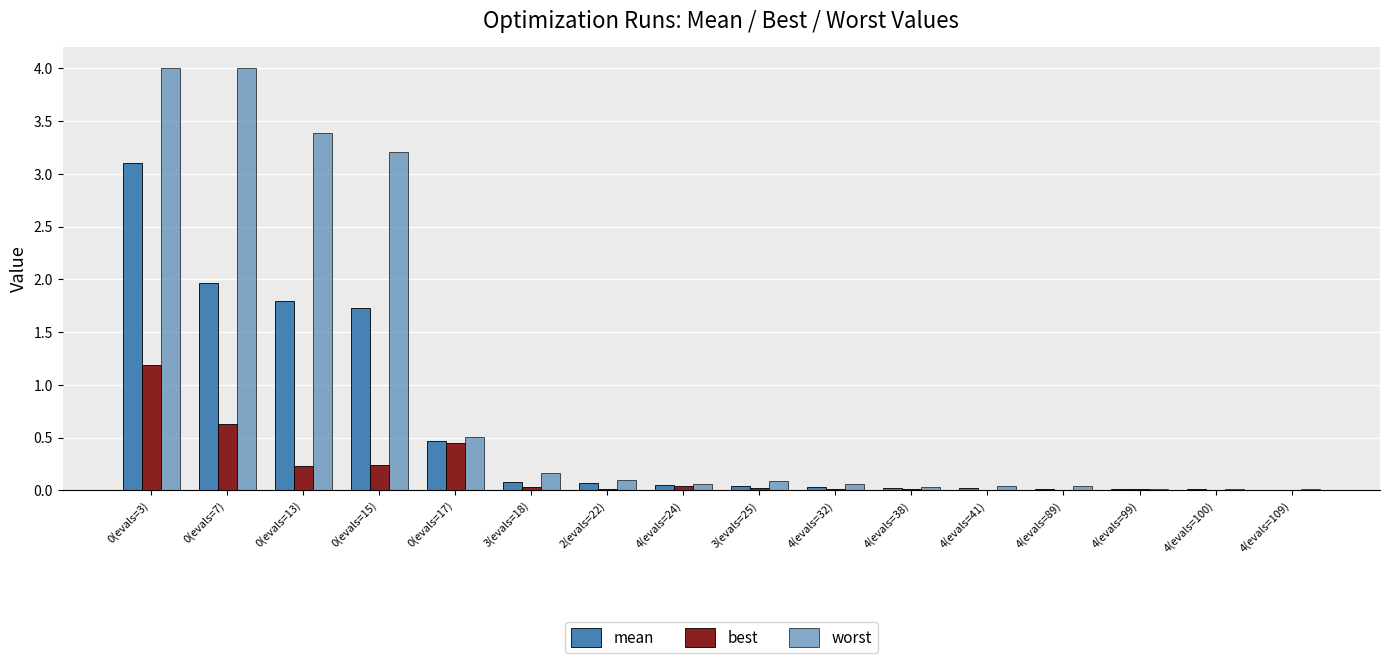

Count the number of data series in this chart.

3